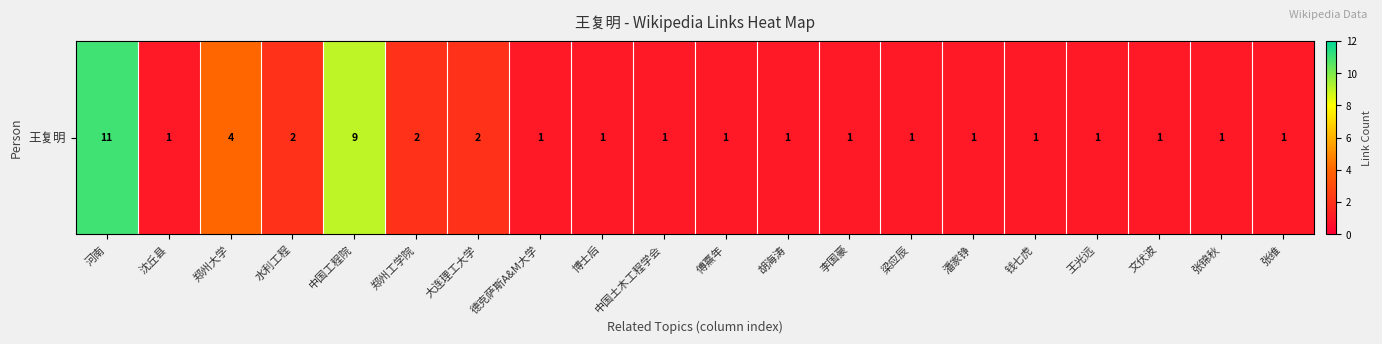

Rank the categories by value from lowest to highest.

沈丘县, 德克萨斯A&M大学, 博士后, 中国土木工程学会, 傅熹年, 胡海涛, 李国豪, 梁应辰, 潘家铮, 钱七虎, 王光远, 文伏波, 张锦秋, 张维, 水利工程, 郑州工学院, 大连理工大学, 郑州大学, 中国工程院, 河南